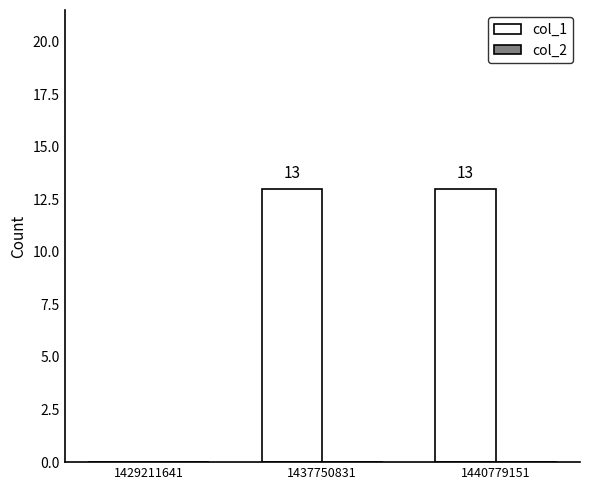

What is the sum of the values at 1437750831 and 1429211641?

13